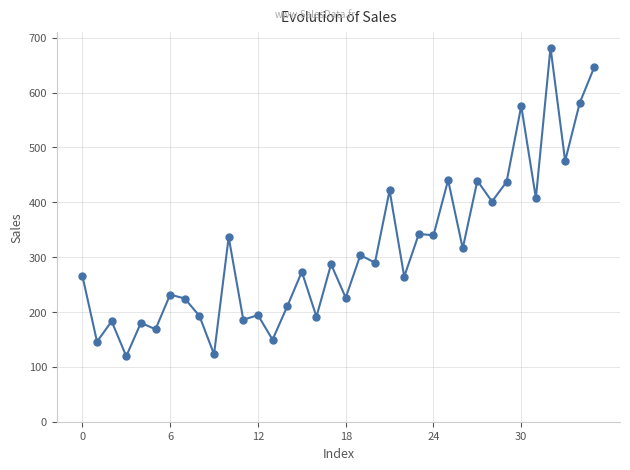

Is this an area chart (filled region under the line)?

No